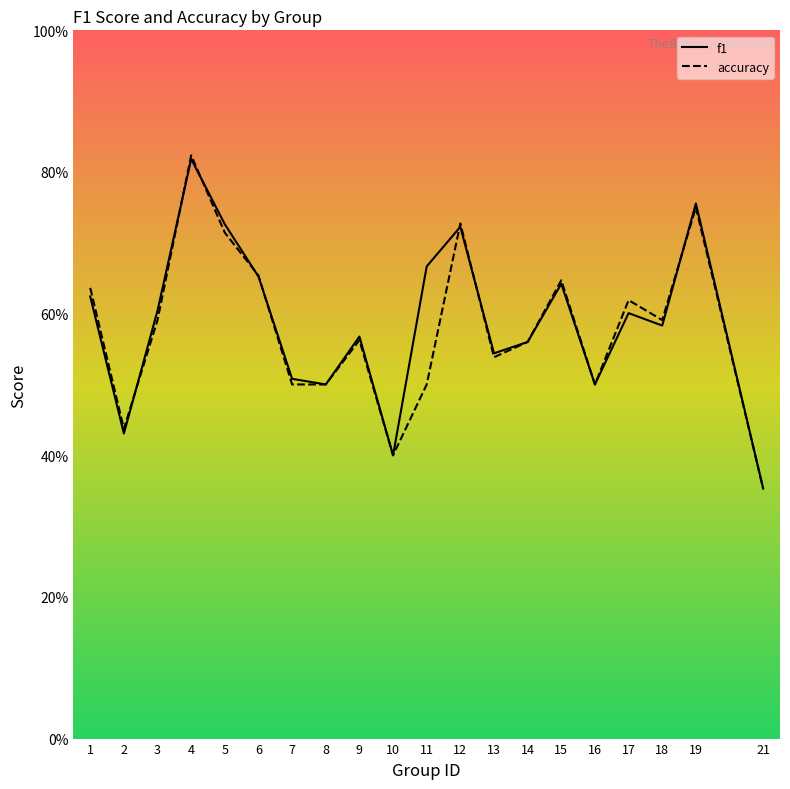

Which category has the highest value in the accuracy series?

4